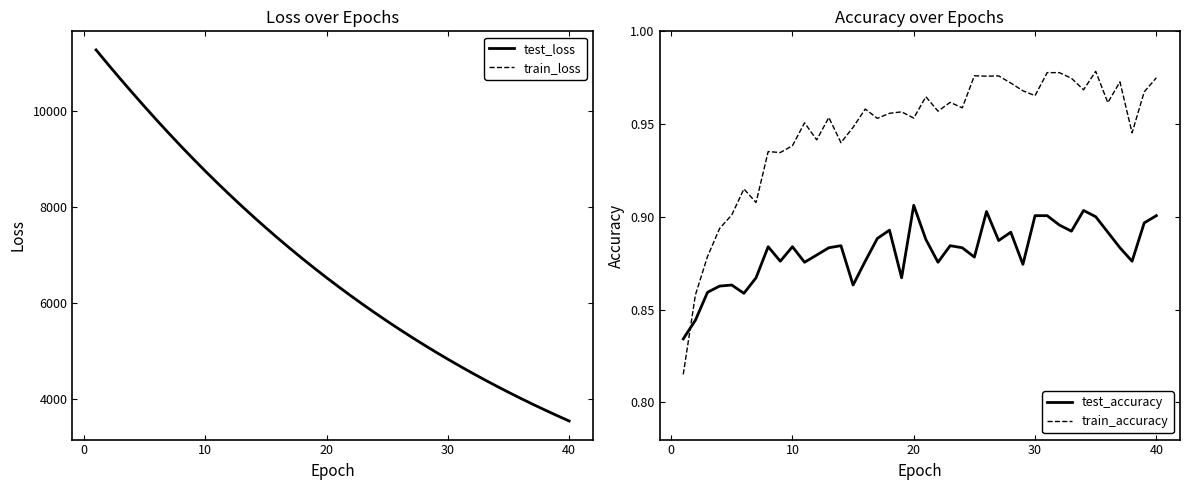

What is the lowest value of the train_loss series?

3550.4